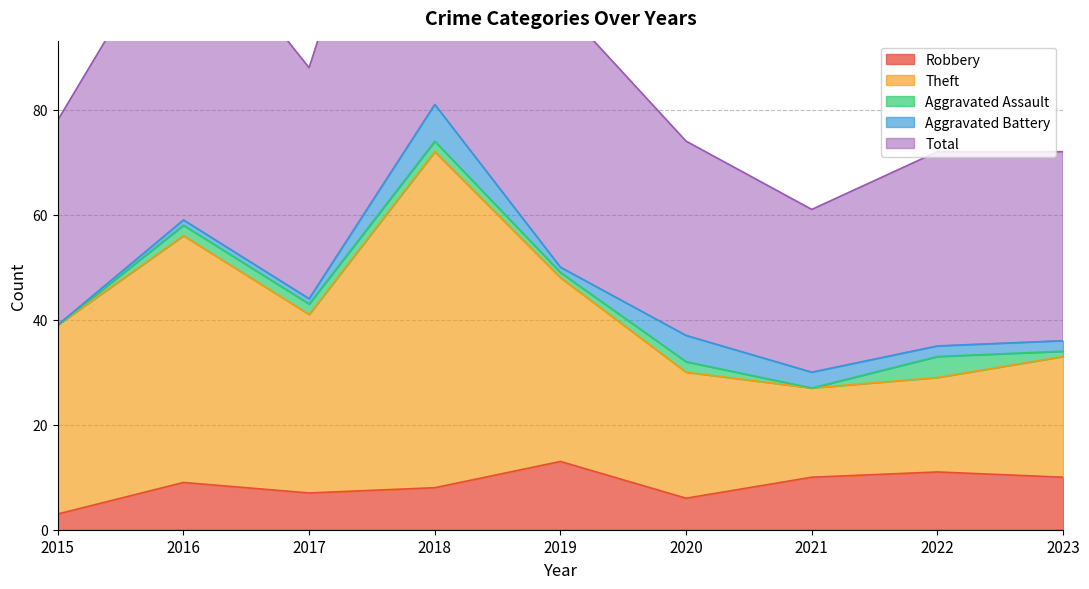

Is it true that Robbery equals 13 at 2019?

True